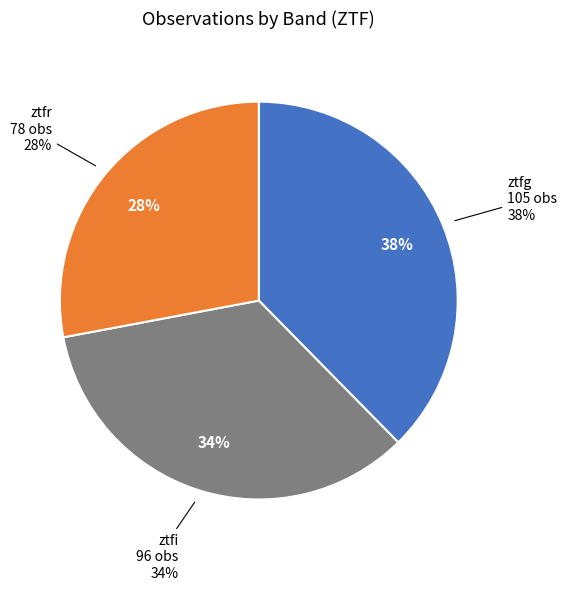

To the nearest percent, what portion does ztfr represent?

28%